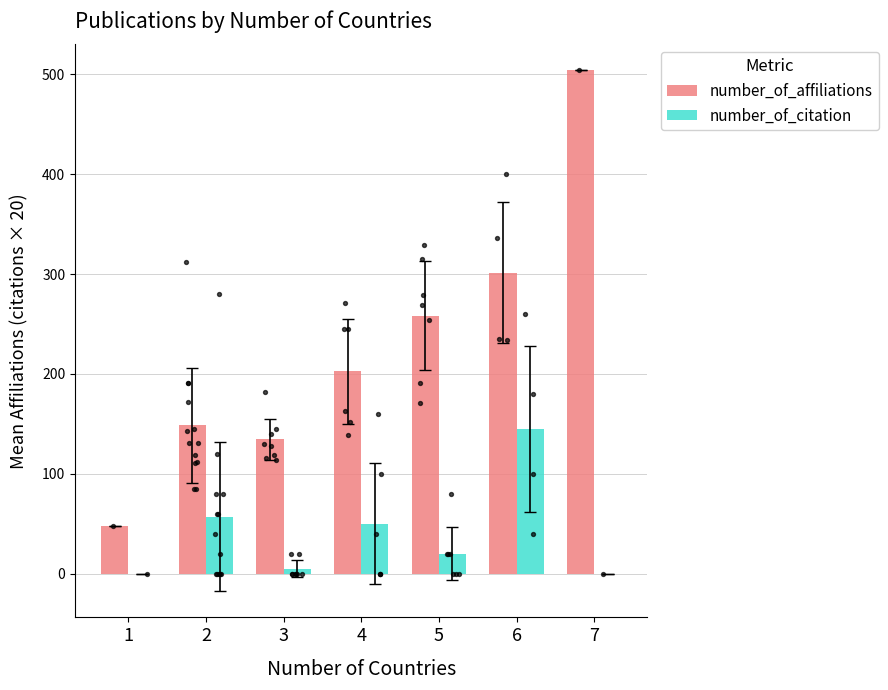

Which series contains the highest Y value?

number_of_affiliations